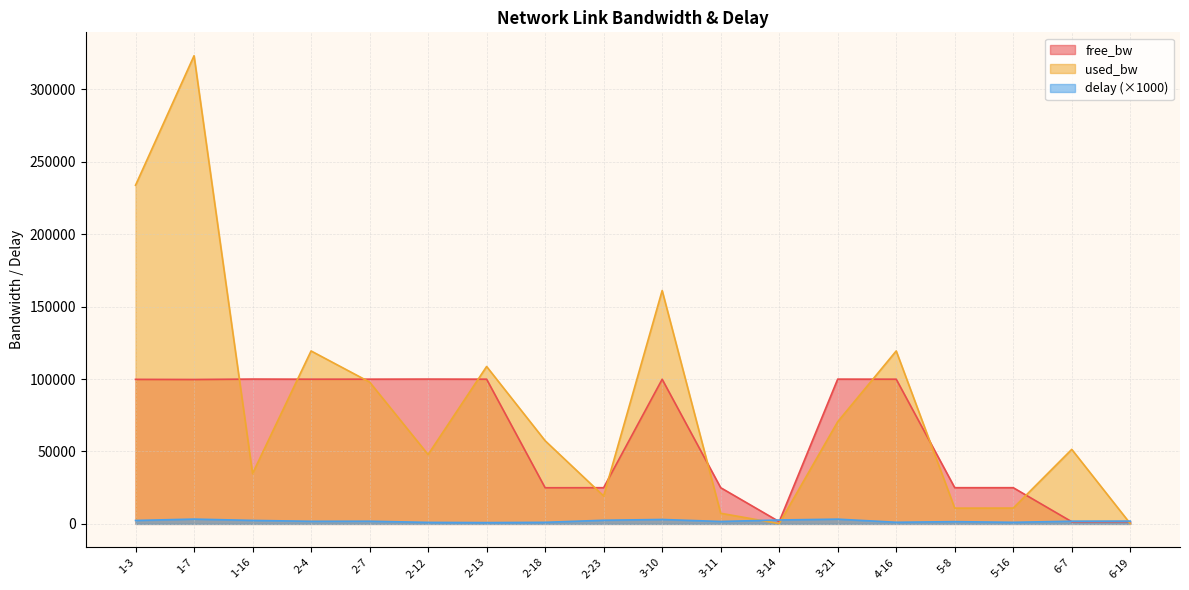

Is it true that used_bw equals 42903.4 at 3-21?

False